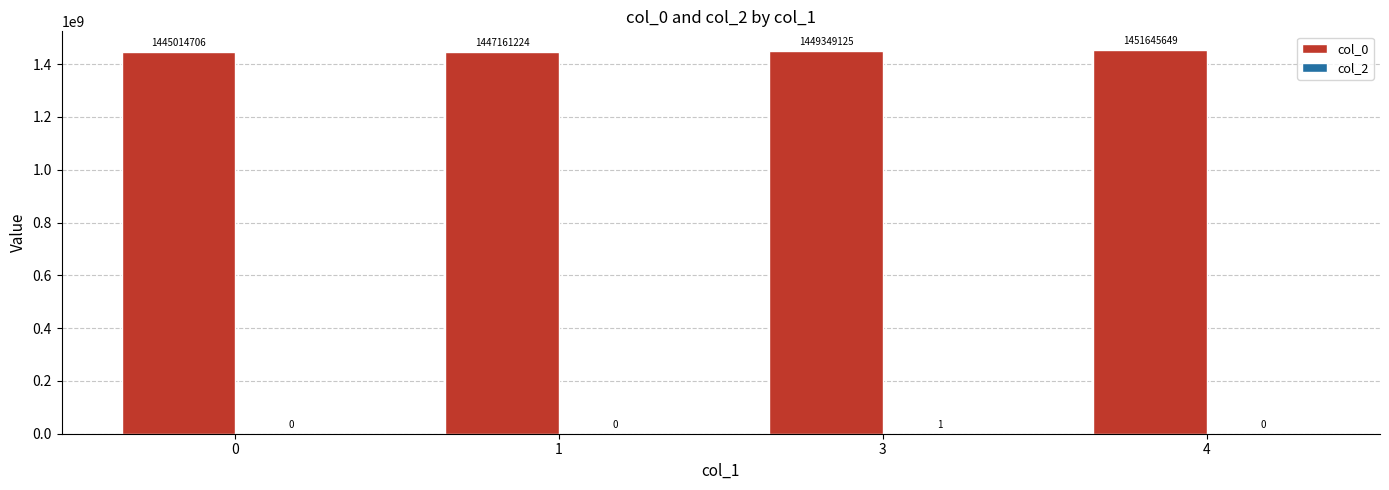

At which label does col_0 reach its peak?

4